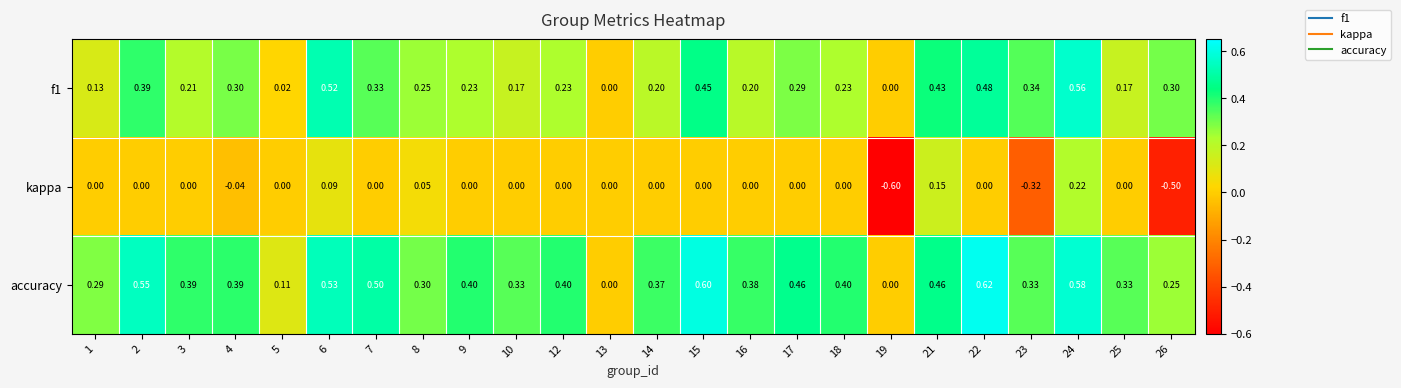

What is the maximum value shown in the chart?

0.6